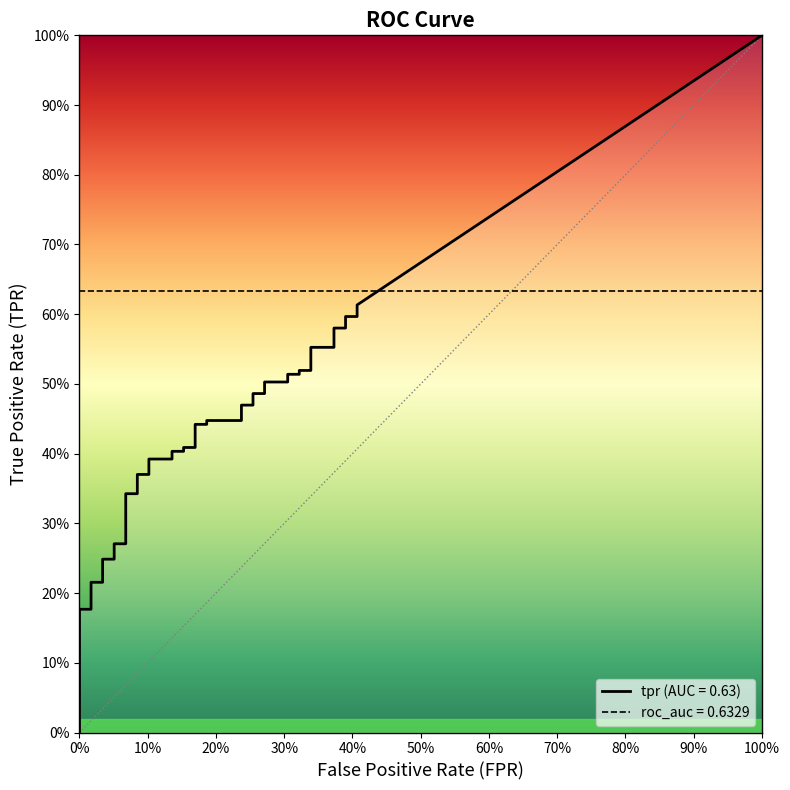

Reading right to left, extract all data points from this chart.

fpr: 39=0.4	38=0.4	37=0.4	36=0.4	35=0.4	34=0.4	33=0.3	32=0.3	31=0.3	30=0.3	29=0.3	28=0.3	27=0.3	26=0.3	25=0.3	24=0.3	23=0.2	22=0.2	21=0.2	20=0.2	19=0.2	18=0.2	17=0.2	16=0.2	15=0.1	14=0.1	13=0.1	12=0.1	11=0.1	10=0.1	9=0.1	8=0.1	7=0.1	6=0.1	5=0.0	4=0.0	3=0.0	2=0.0	tpr=0.0	fpr=0.0
tpr: 39=0.6	38=0.6	37=0.6	36=0.6	35=0.6	34=0.6	33=0.6	32=0.5	31=0.5	30=0.5	29=0.5	28=0.5	27=0.5	26=0.5	25=0.5	24=0.5	23=0.5	22=0.4	21=0.4	20=0.4	19=0.4	18=0.4	17=0.4	16=0.4	15=0.4	14=0.4	13=0.4	12=0.4	11=0.4	10=0.3	9=0.3	8=0.3	7=0.3	6=0.2	5=0.2	4=0.2	3=0.2	2=0.2	tpr=0.2	fpr=0.0